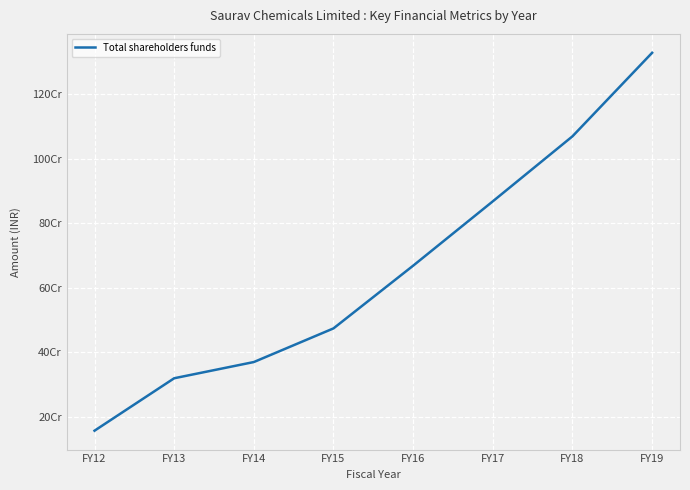

At which label does the data first exceed 667914110?

FY17